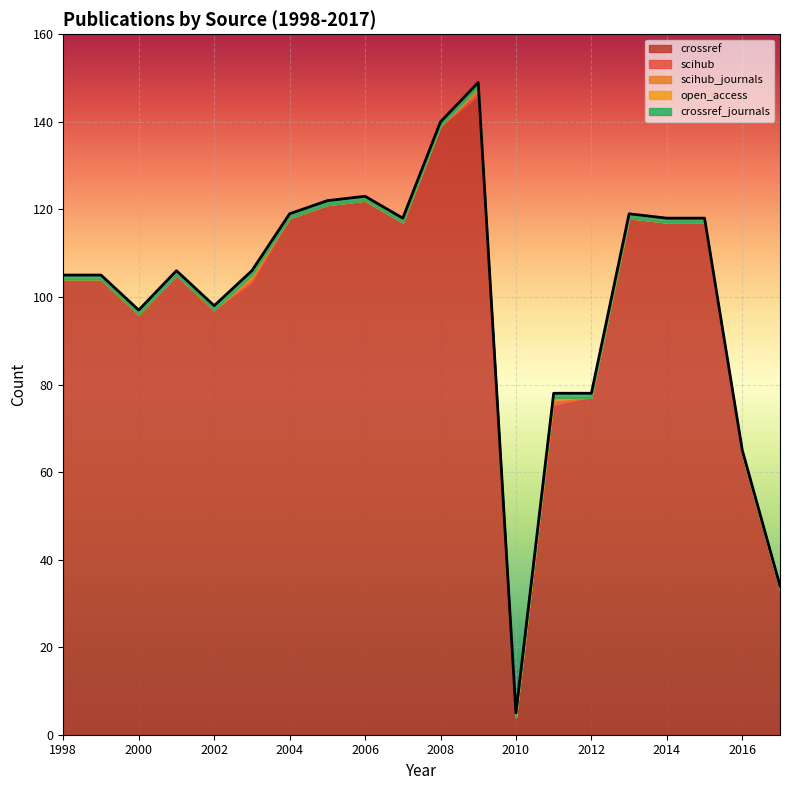

What are all the series names shown in the legend?

crossref, scihub, scihub_journals, open_access, crossref_journals